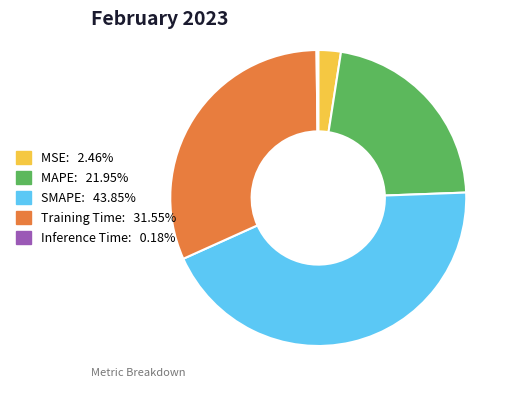

Do MAPE and Training Time together represent more than half of the pie?

Yes